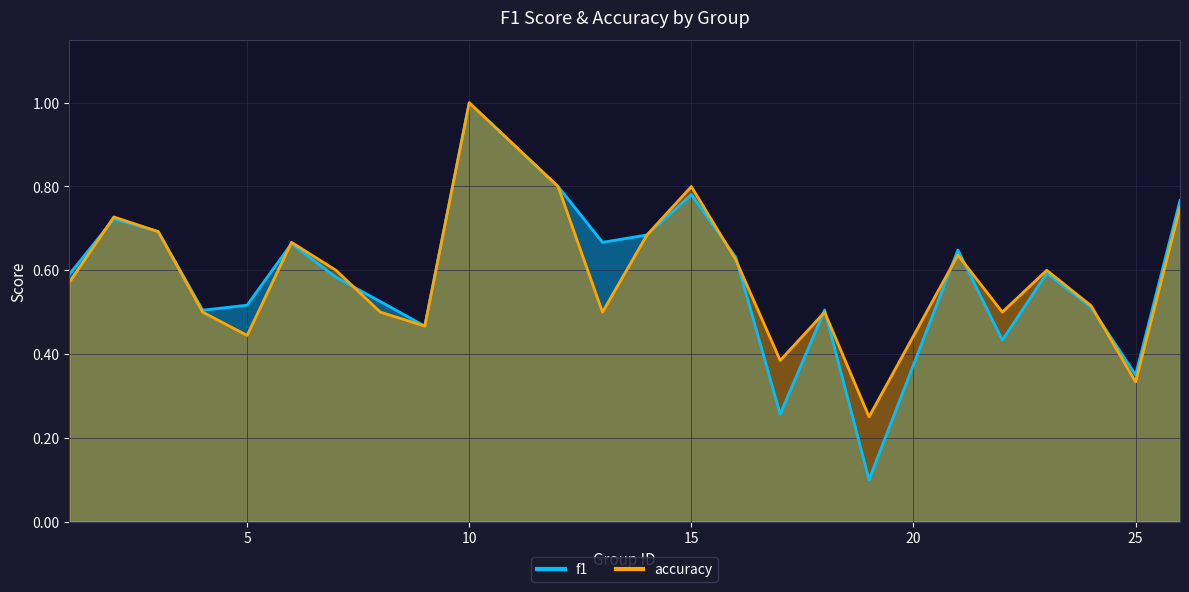

Reading left to right, what are all the values shown in this chart?

f1: 1=0.6	2=0.7	3=0.7	4=0.5	5=0.5	6=0.7	7=0.6	8=0.5	9=0.5	10=1.0	12=0.8	13=0.7	14=0.7	15=0.8	16=0.6	17=0.3	18=0.5	19=0.1	21=0.6	22=0.4	23=0.6	24=0.5	25=0.4	26=0.8
accuracy: 1=0.6	2=0.7	3=0.7	4=0.5	5=0.4	6=0.7	7=0.6	8=0.5	9=0.5	10=1.0	12=0.8	13=0.5	14=0.7	15=0.8	16=0.6	17=0.4	18=0.5	19=0.2	21=0.6	22=0.5	23=0.6	24=0.5	25=0.3	26=0.8